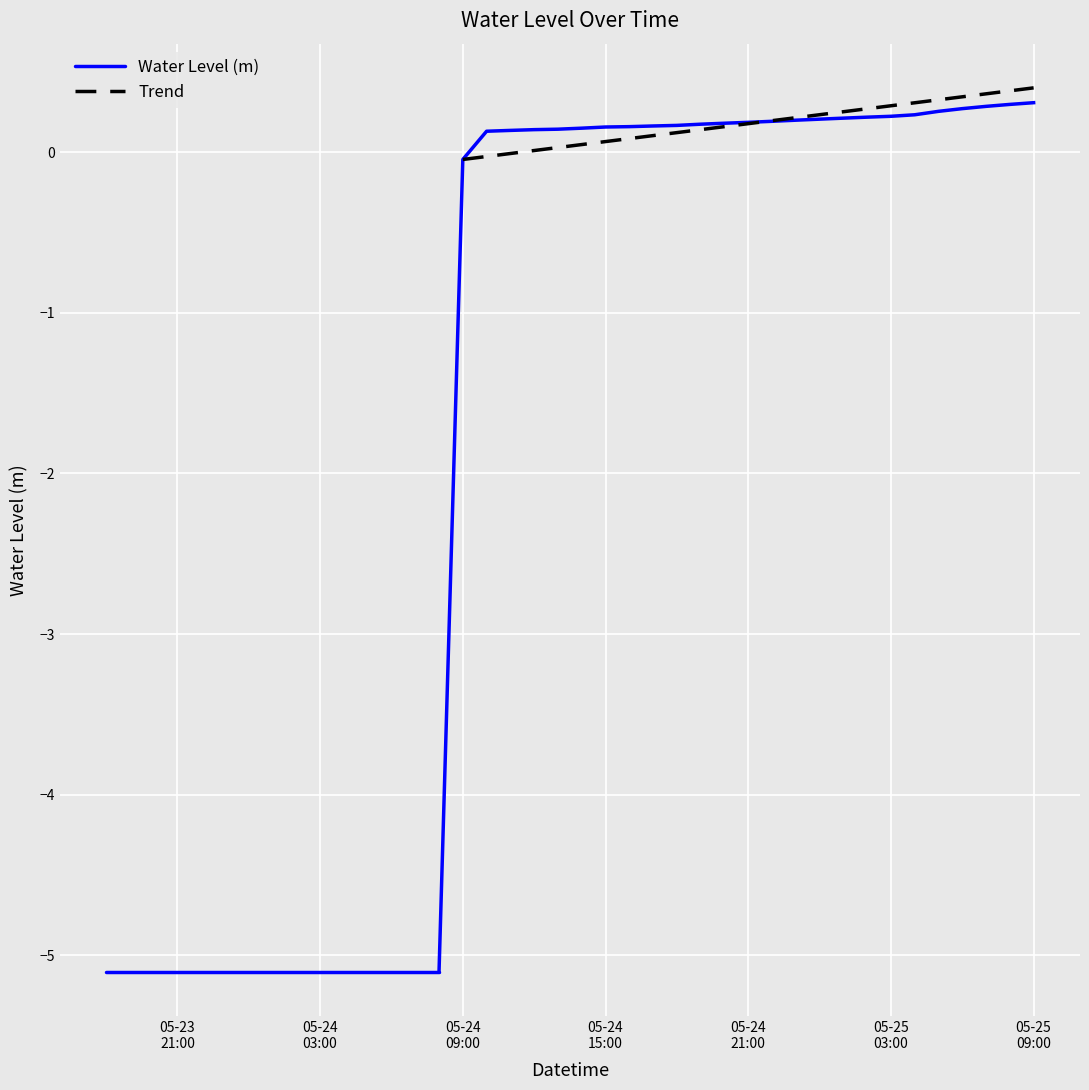

How many negative values are there?

16